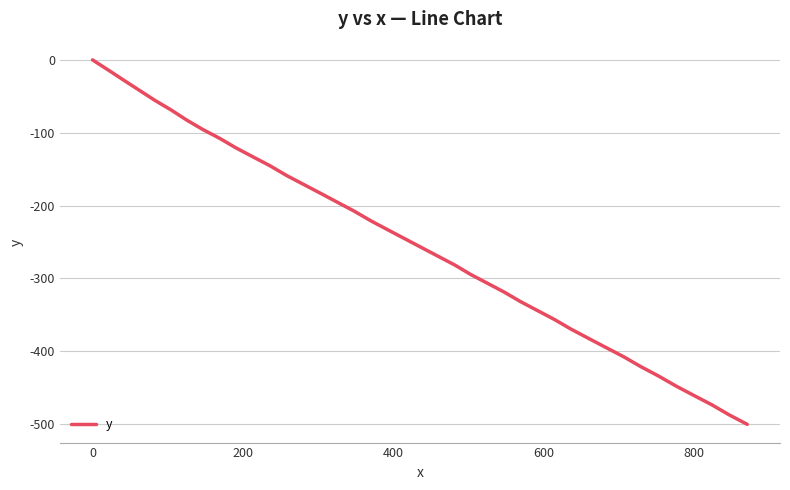

What is the minimum value shown in the chart?

-500.3